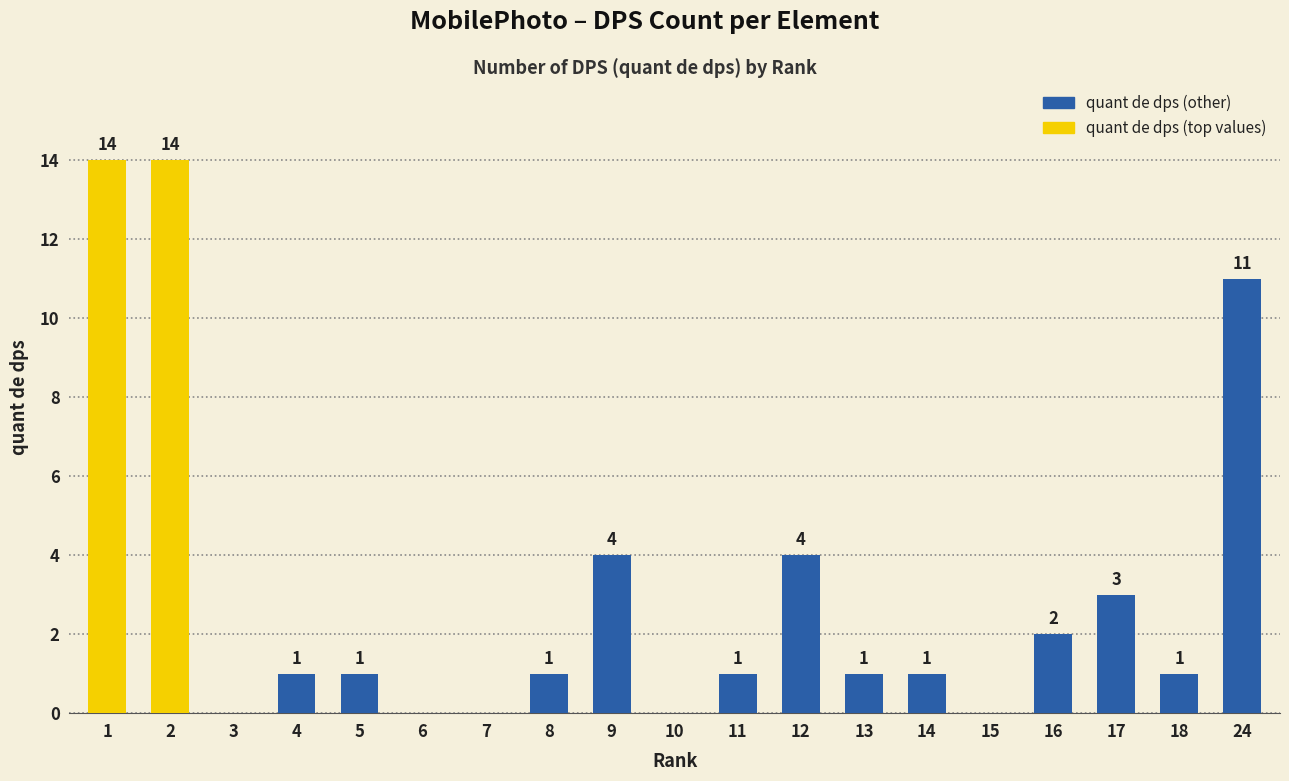

What is the sum of the values at 13 and 3?

1